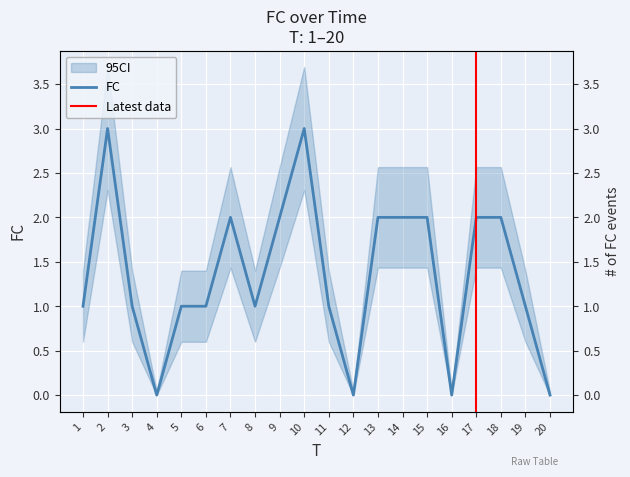

The value at 19 is 1. True or false?

True